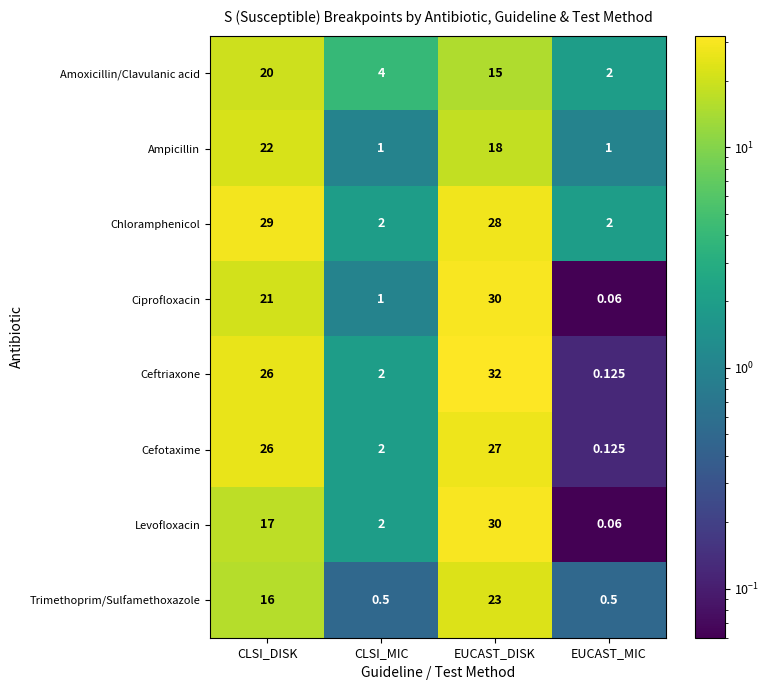

At which label does Ampicillin reach its peak?

CLSI_DISK